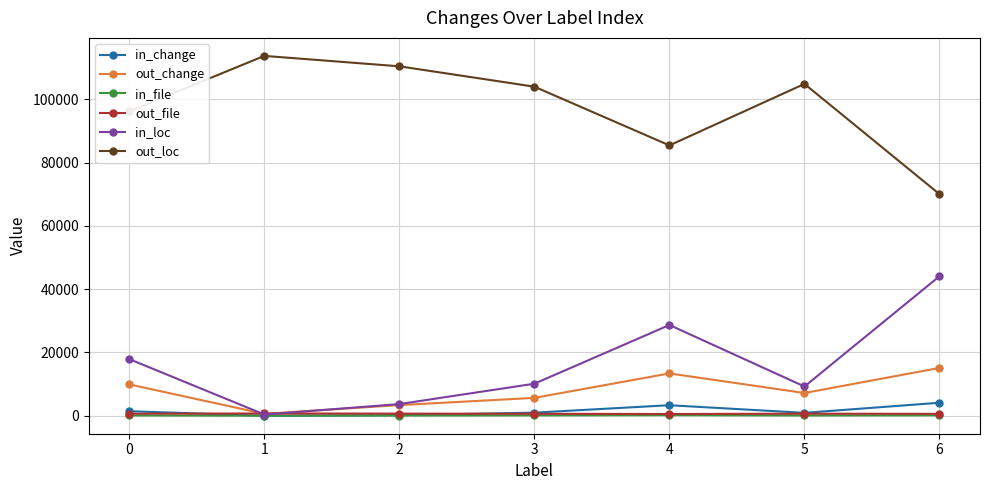

What is the value of the out_change point at the 5th from the left?

13374